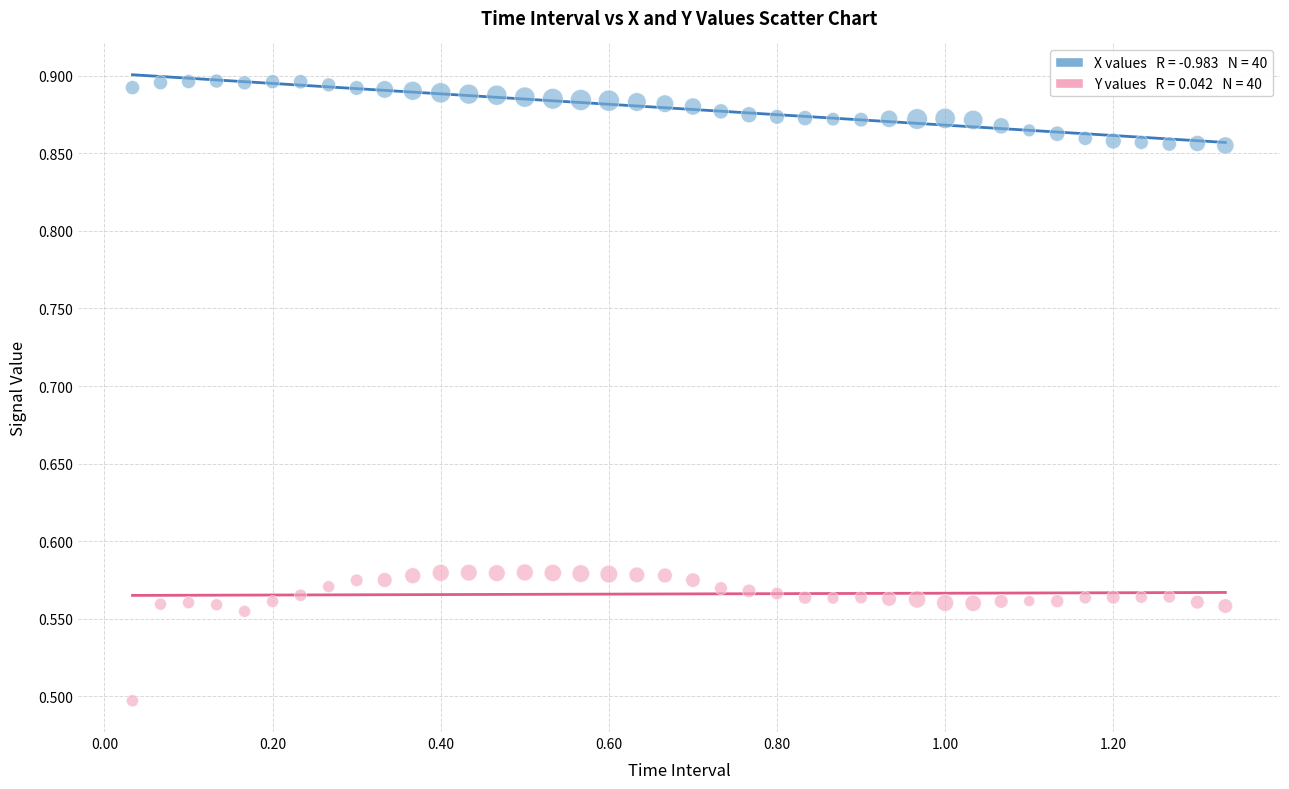

Across all data points, what is the range of Y values (max minus min)?

0.4